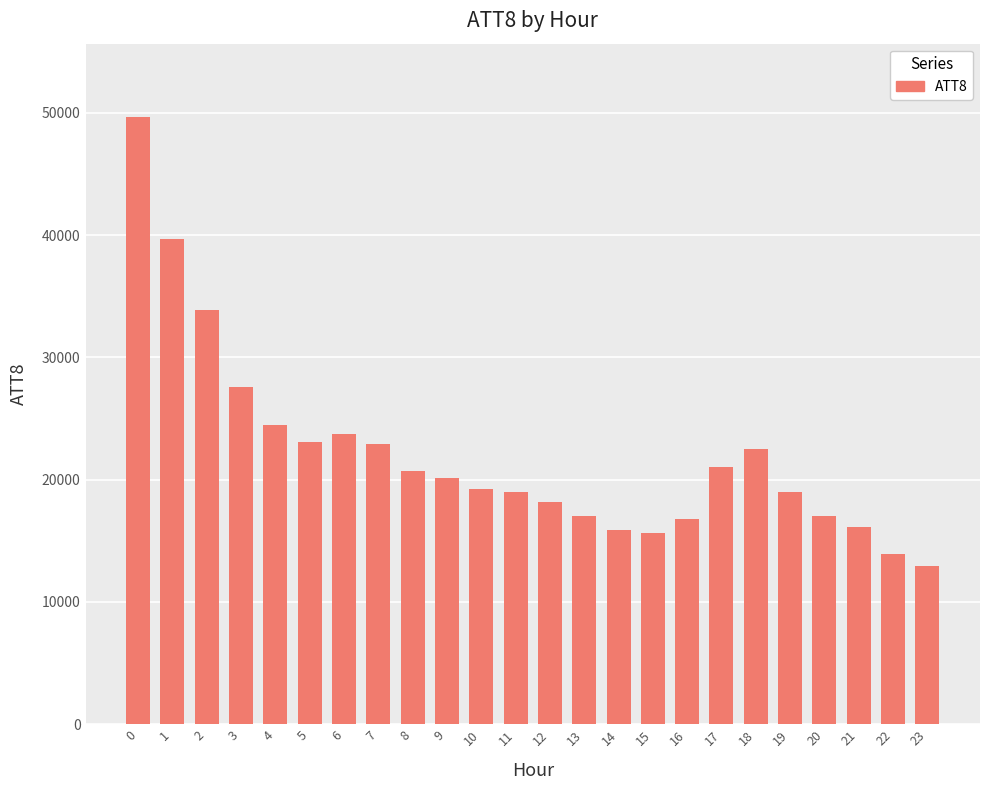

What is the greatest value displayed?

49700